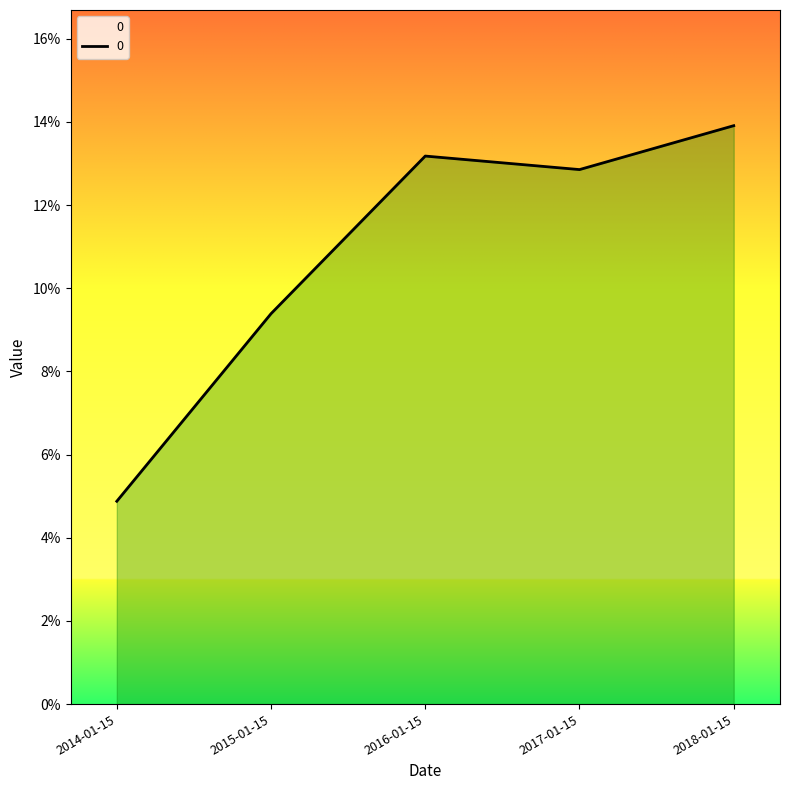

Does the chart have visible grid lines?

No